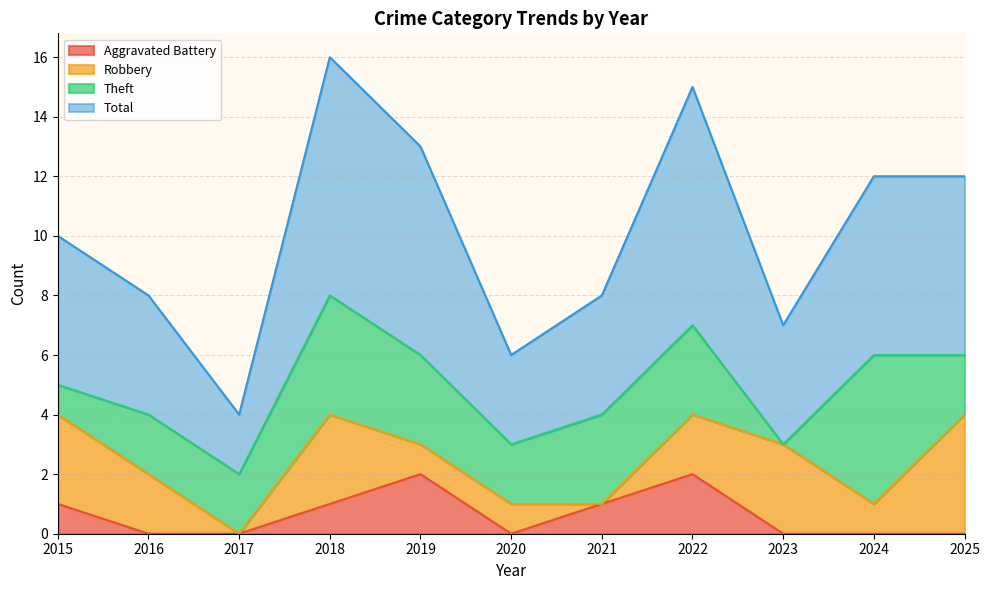

What is the approximate value of Aggravated Battery at 2015?

1